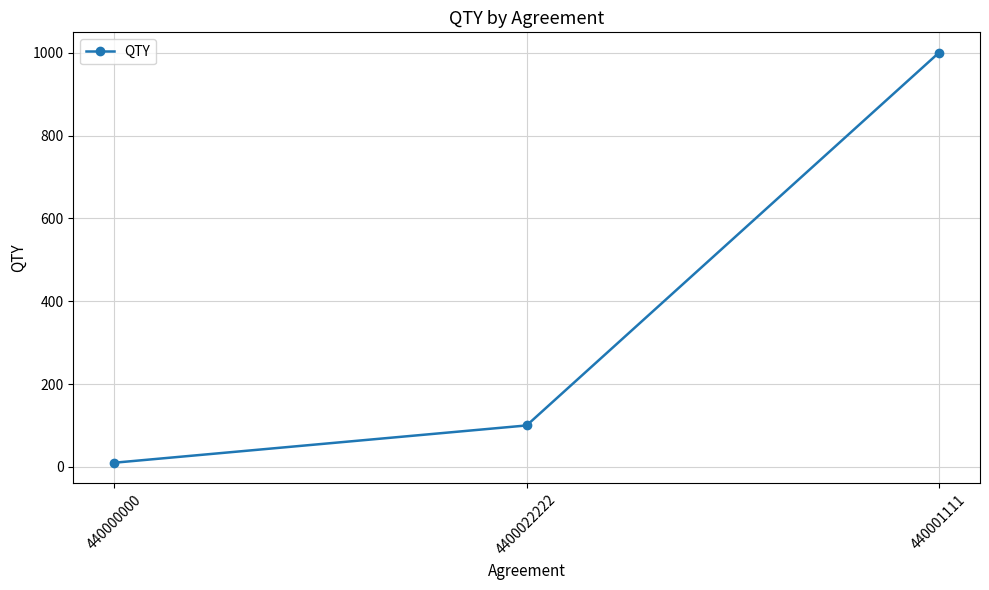

True or false: the data shows 10 at 440000000.

True